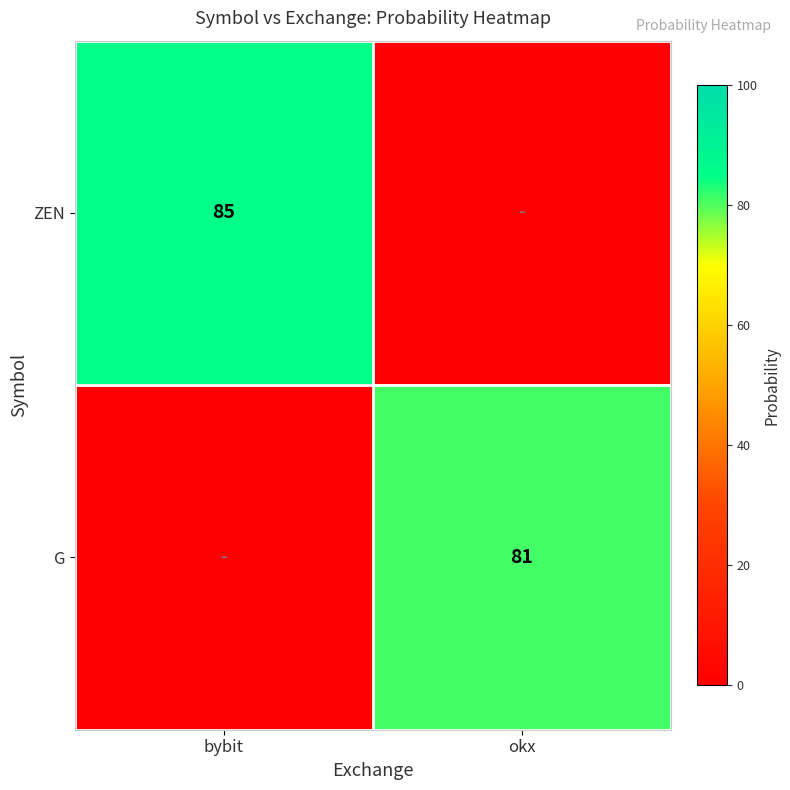

Is the value of ZEN at bybit greater than the value of G at okx?

Yes